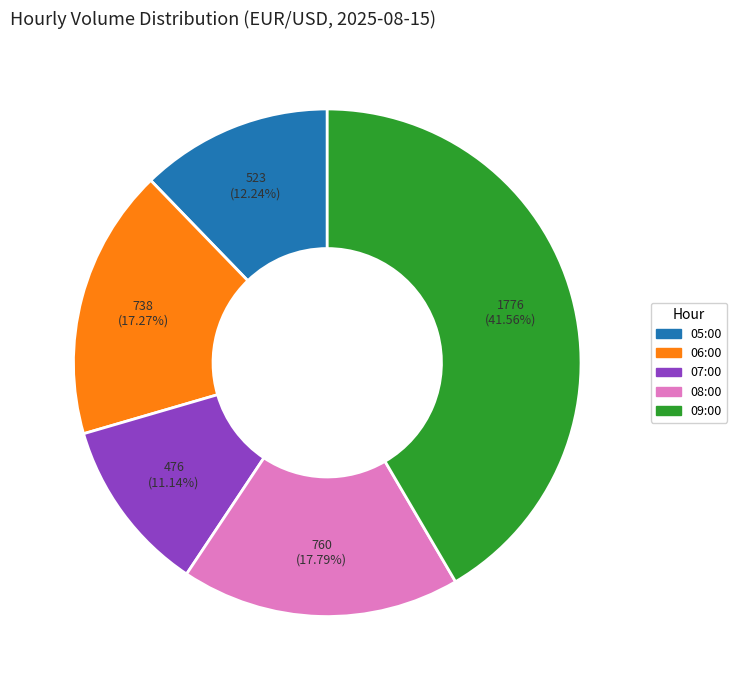

To the nearest percent, what is the combined percentage of 08:00 and 06:00?

35%